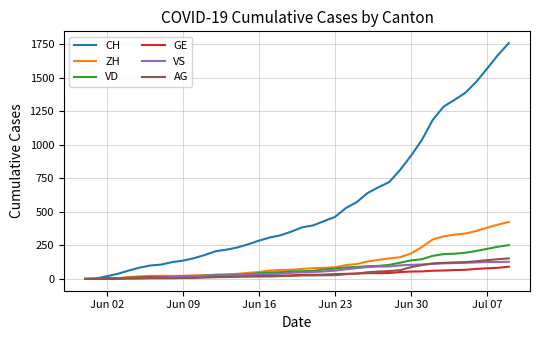

Which series has the largest range (max minus min)?

CH